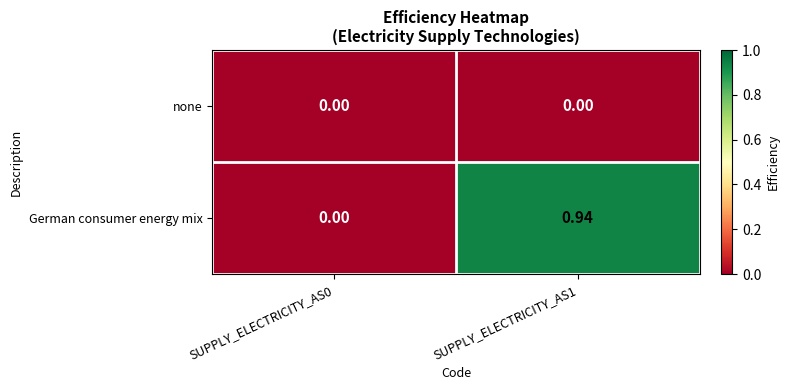

Which series has the largest total across all categories?

German consumer energy mix